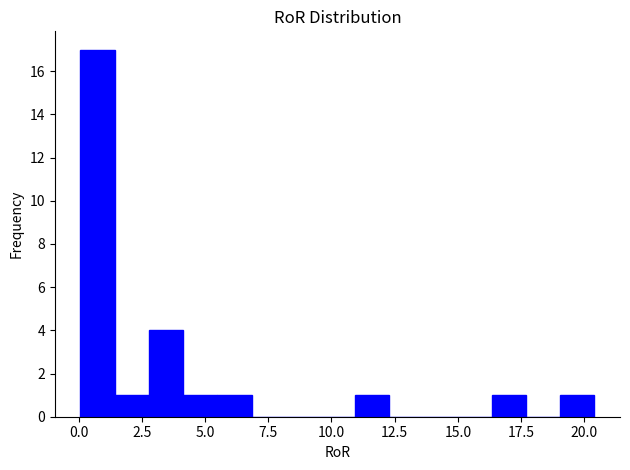

Around what value on the x-axis is the tallest bar? Give the approximate position of its centre, as read against the axis.

0.5